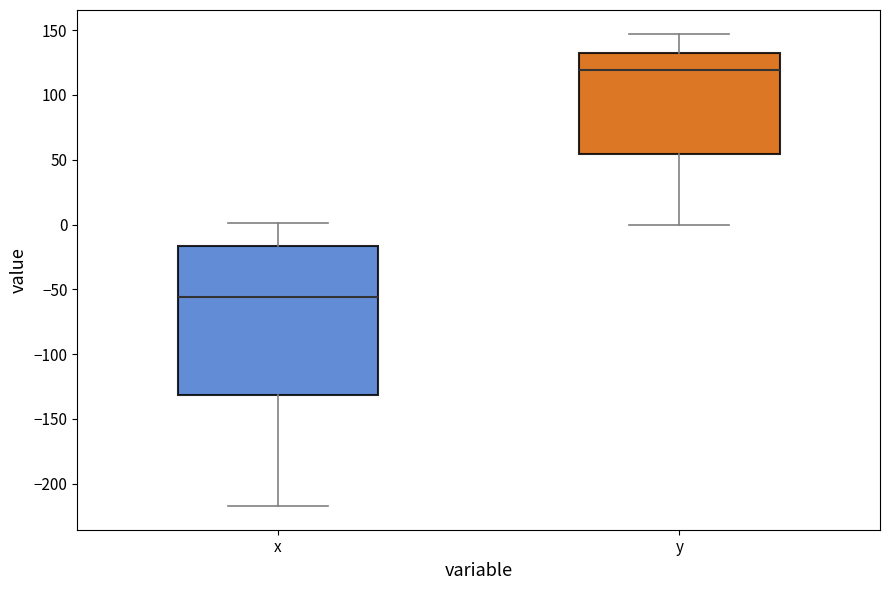

Reading left to right, read every box against the y-axis: the position of its median line, the range the box covers, and the ends of its whiskers. The values are not printed on the chart, so give them approximately, as read against the axis.

x: median -55, box -130 to -15, whiskers -215 to 0
y: median 120, box 55 to 130, whiskers 0 to 145